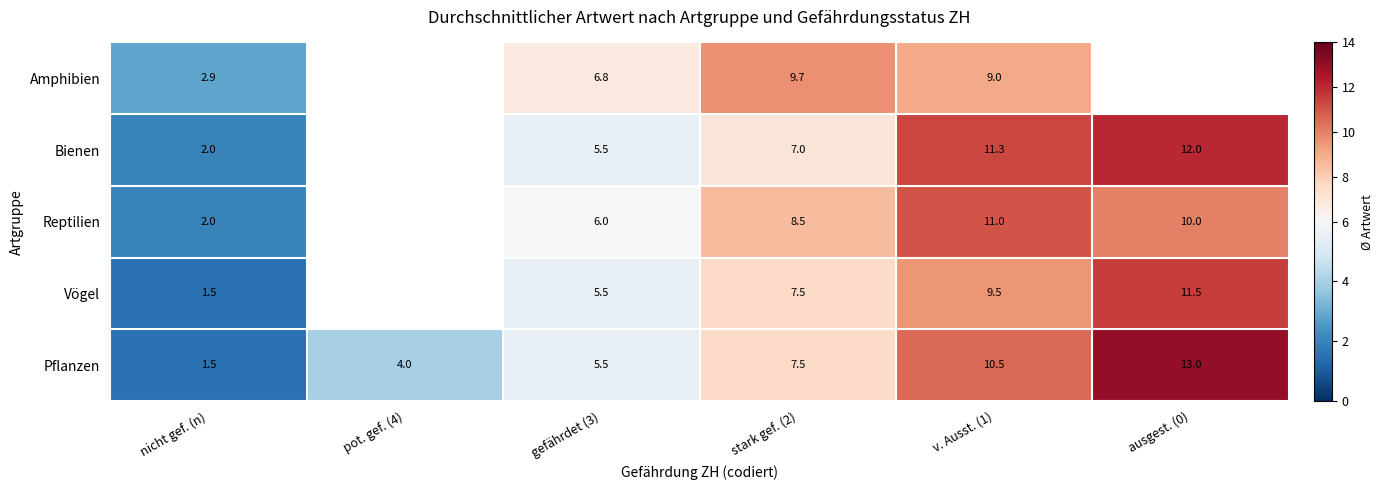

Is the value of Pflanzen at ausgest. (0) greater than the value of Vögel at stark gef. (2)?

Yes